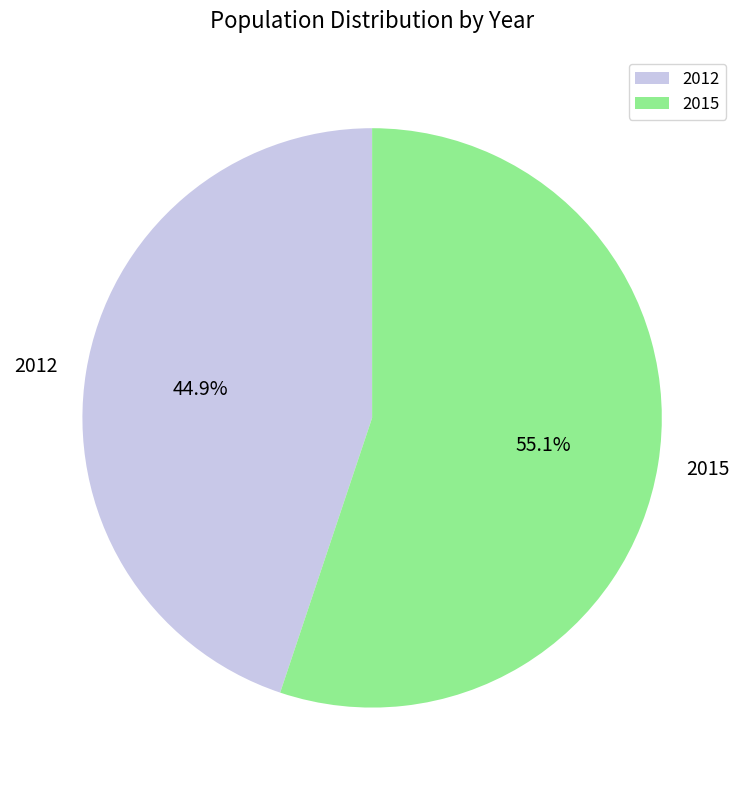

Count the number of slices in the pie.

2